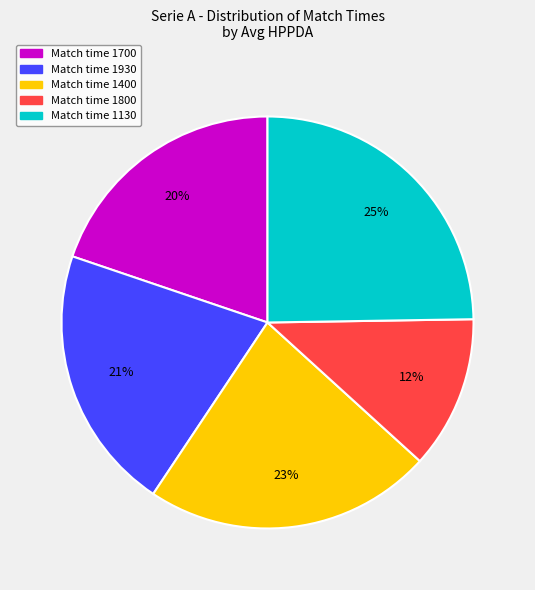

To the nearest percent, what is the difference between the largest and smallest slice percentages?

13%